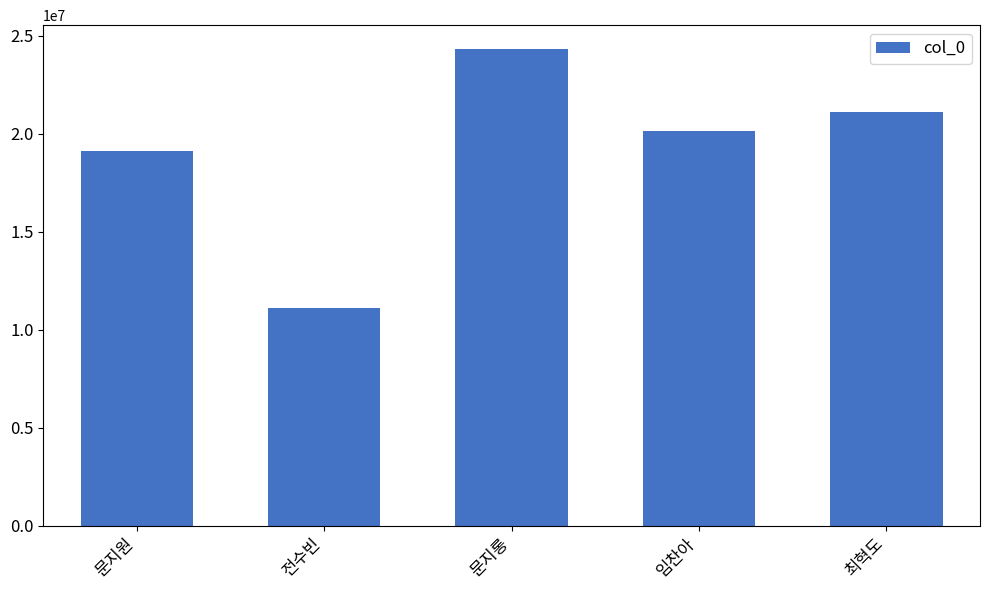

Where is the data nearest to the value 17711471?

문지원